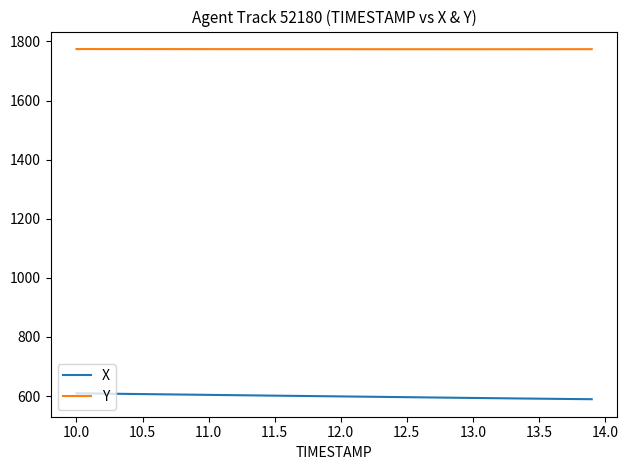

What is the maximum value for X?

609.3